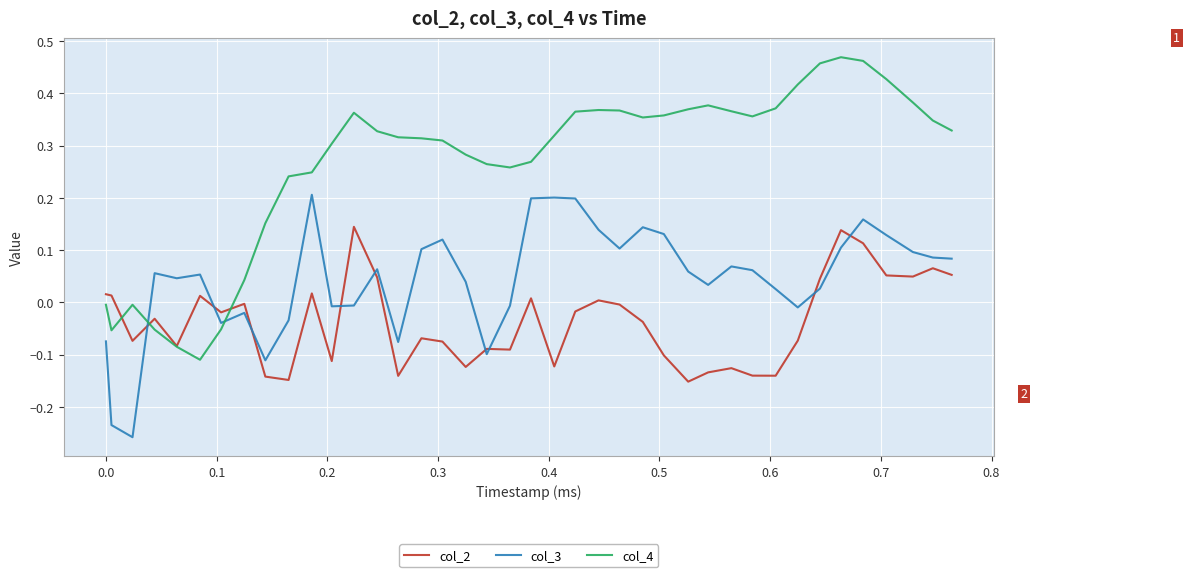

List the series in order of their peak value, highest first.

col_4, col_3, col_2